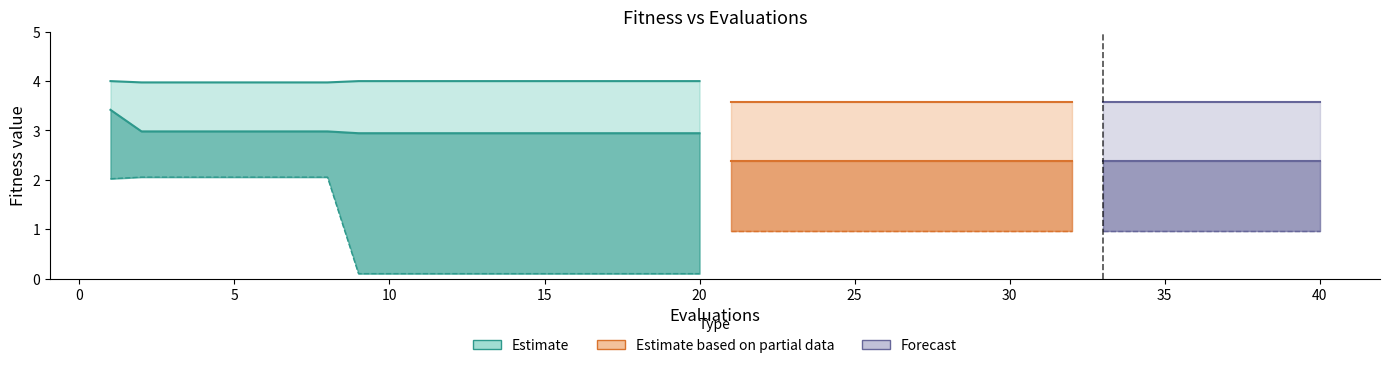

Reading left to right, extract all data points from this chart.

mean: 3.4	3.0	3.0	3.0	3.0	3.0	3.0	3.0	2.9	2.9	2.9	2.9	2.9	2.9	2.9	2.9	2.9	2.9	2.9	2.9	2.4	2.4	2.4	2.4	2.4	2.4	2.4	2.4	2.4	2.4	2.4	2.4	2.4	2.4	2.4	2.4	2.4	2.4	2.4	2.4
best: 2.0	2.1	2.1	2.1	2.1	2.1	2.1	2.1	0.1	0.1	0.1	0.1	0.1	0.1	0.1	0.1	0.1	0.1	0.1	0.1	1.0	1.0	1.0	1.0	1.0	1.0	1.0	1.0	1.0	1.0	1.0	1.0	1.0	1.0	1.0	1.0	1.0	1.0	1.0	1.0
worst: 4.0	4.0	4.0	4.0	4.0	4.0	4.0	4.0	4.0	4.0	4.0	4.0	4.0	4.0	4.0	4.0	4.0	4.0	4.0	4.0	3.6	3.6	3.6	3.6	3.6	3.6	3.6	3.6	3.6	3.6	3.6	3.6	3.6	3.6	3.6	3.6	3.6	3.6	3.6	3.6